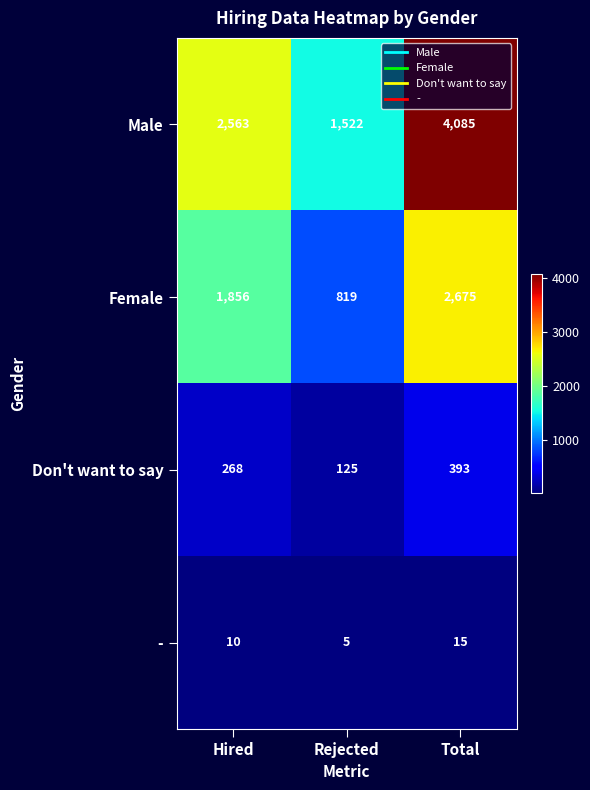

Rank the series at Total from lowest to highest value.

-, Don't want to say, Female, Male